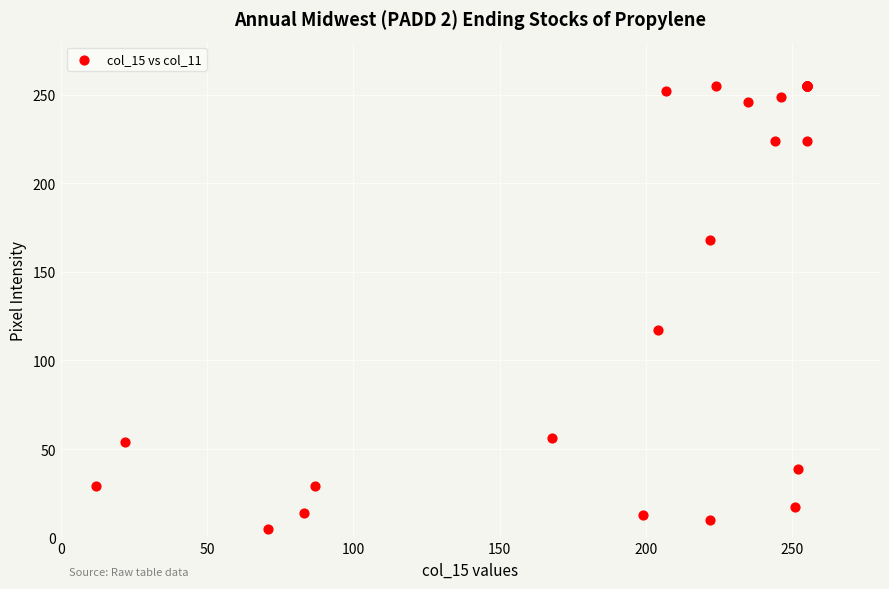

What Y value in the scatter plot is closest to 130?

117